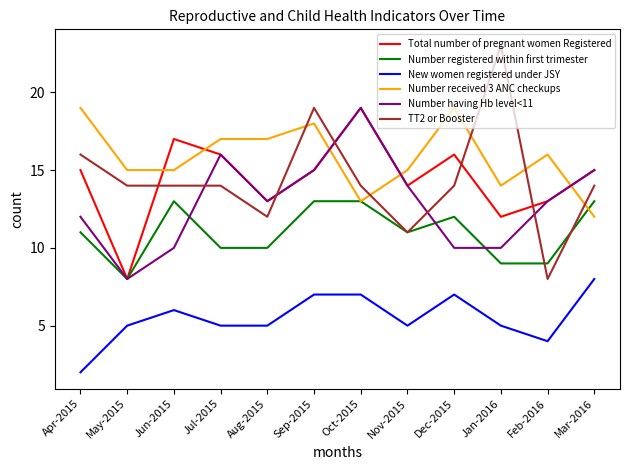

What is the spread (max minus min) of values at Oct-2015?

12